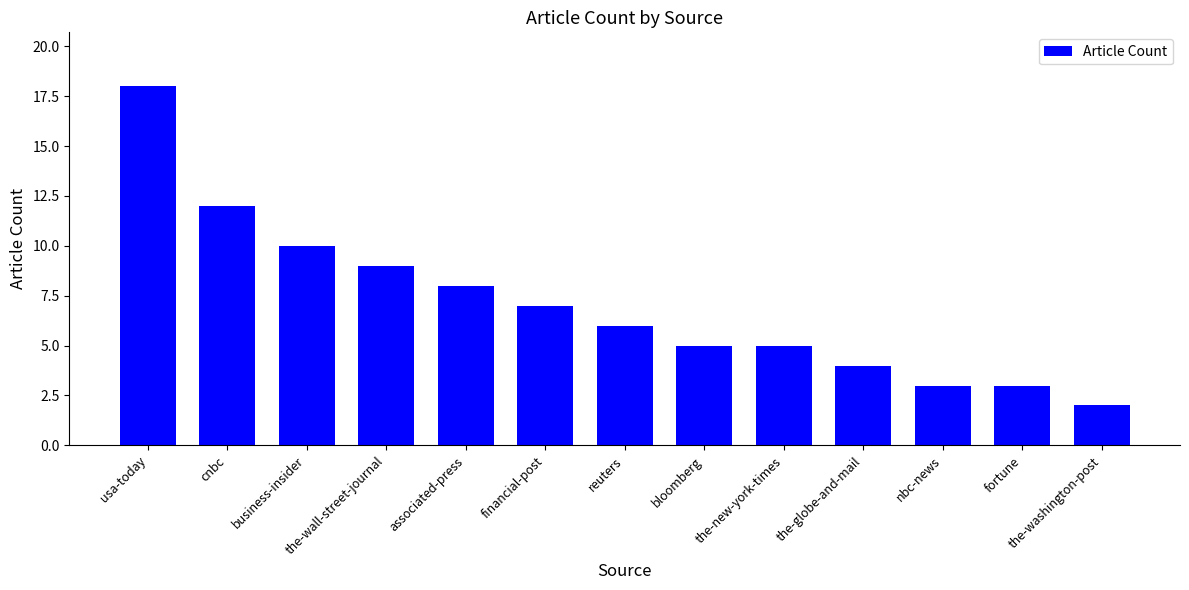

What is the greatest value displayed?

18